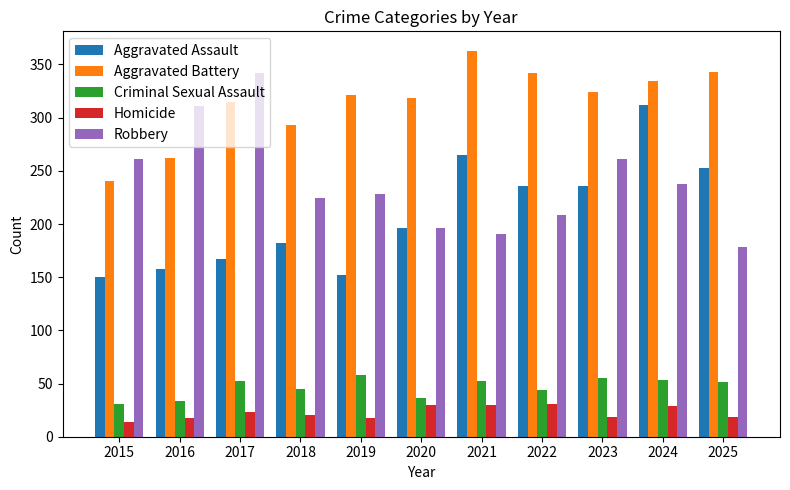

What is the average value of the Aggravated Assault series?

210